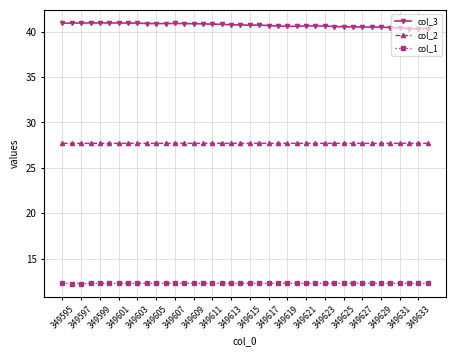

Which series has the largest total across all categories?

col_3